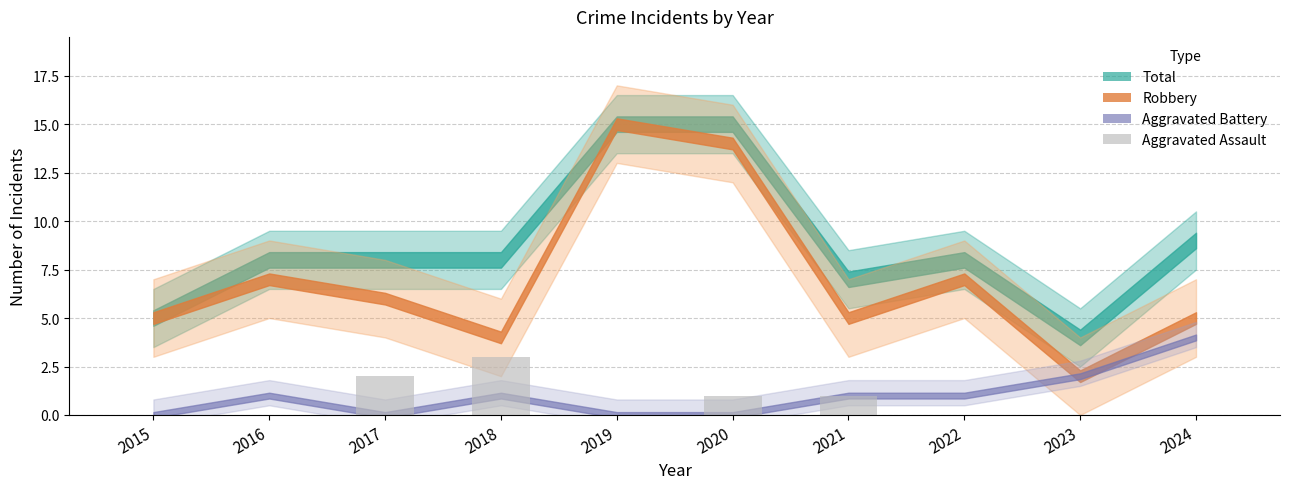

What is the sum of all values?

7